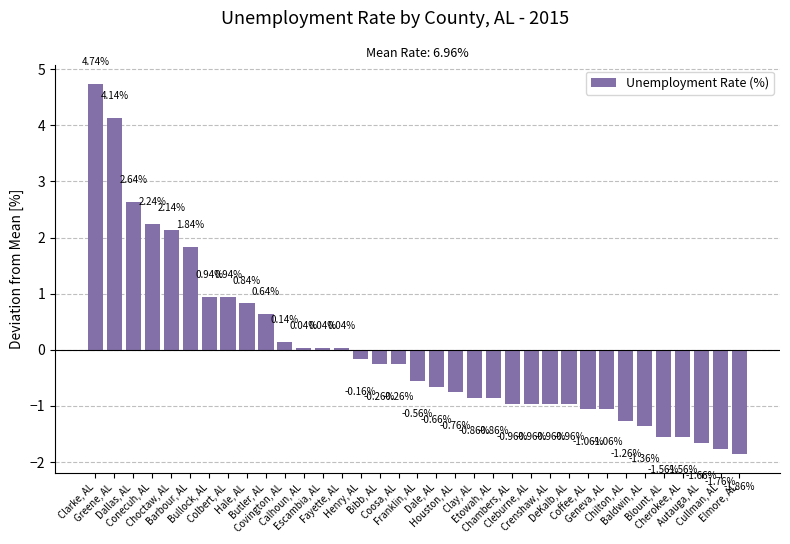

How many distinct data groups are displayed?

1